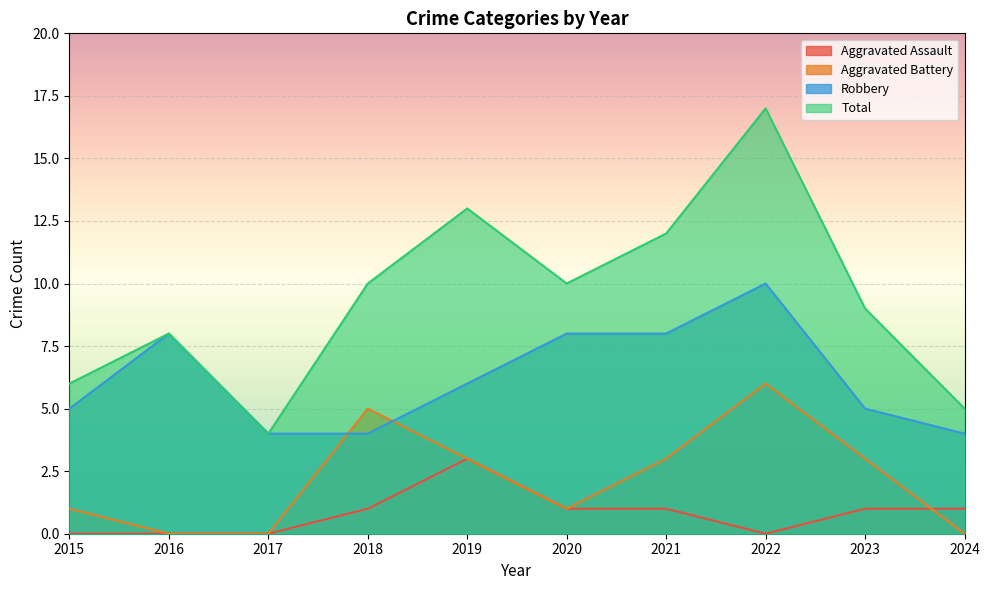

True or false: Robbery and Total cross at least once.

False